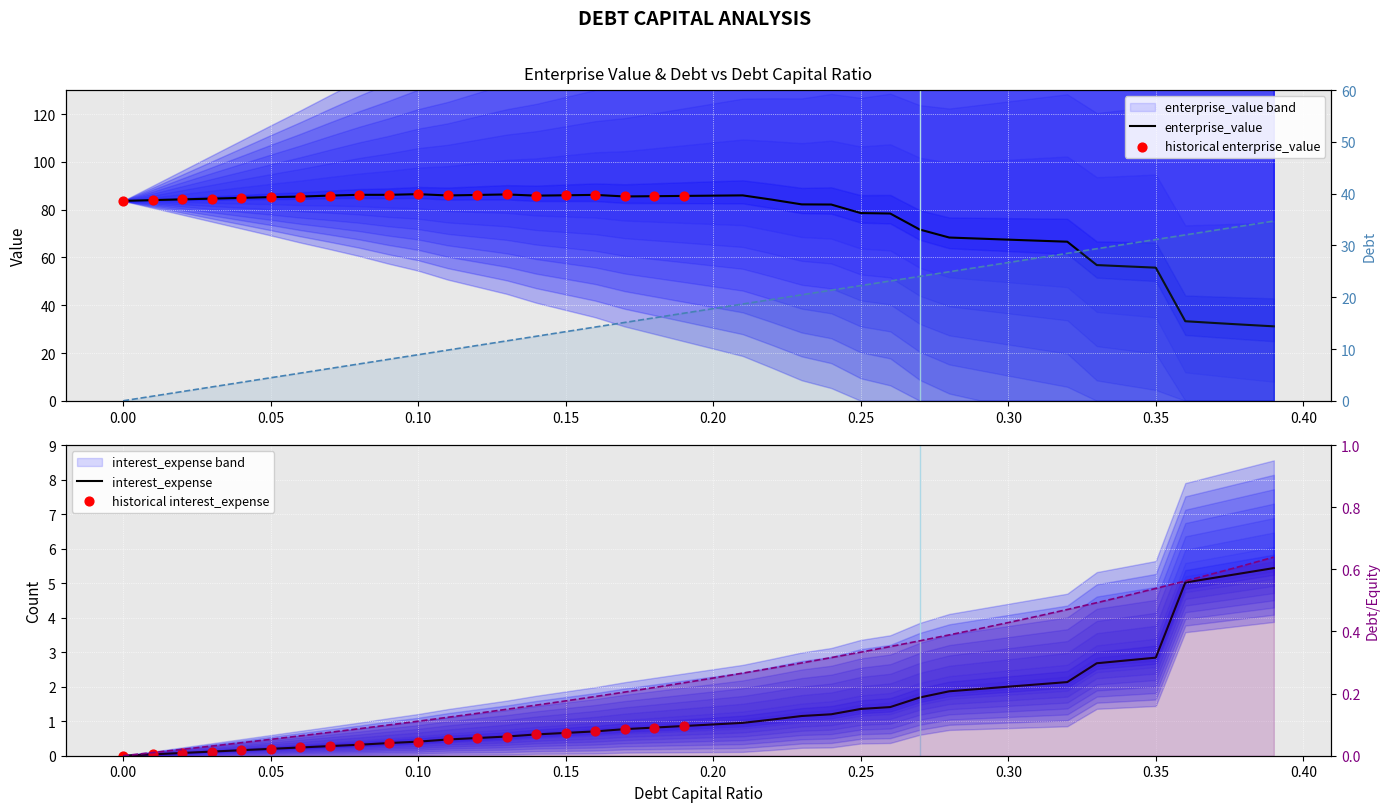

Which series has the largest total across all categories?

enterprise_value